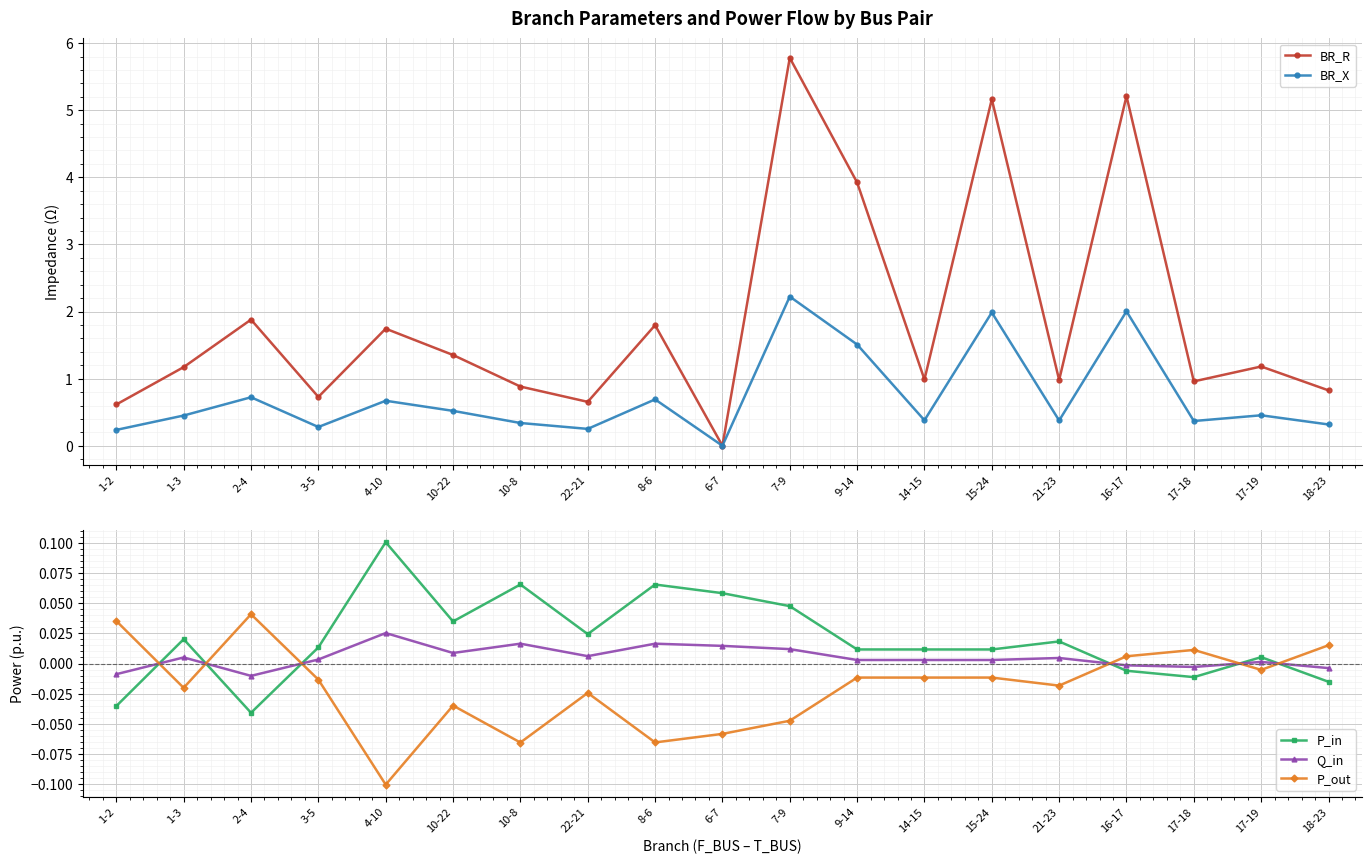

How many data points in P_in are less than 0?

5